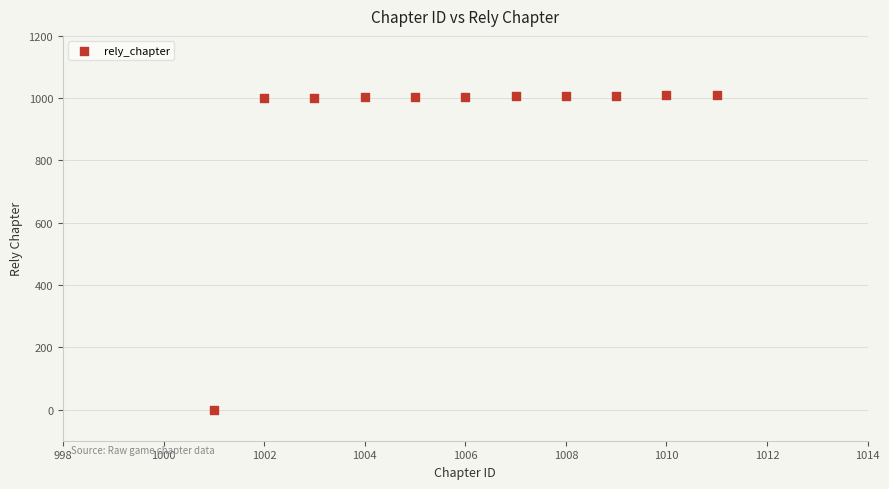

What is the average Y value?

914